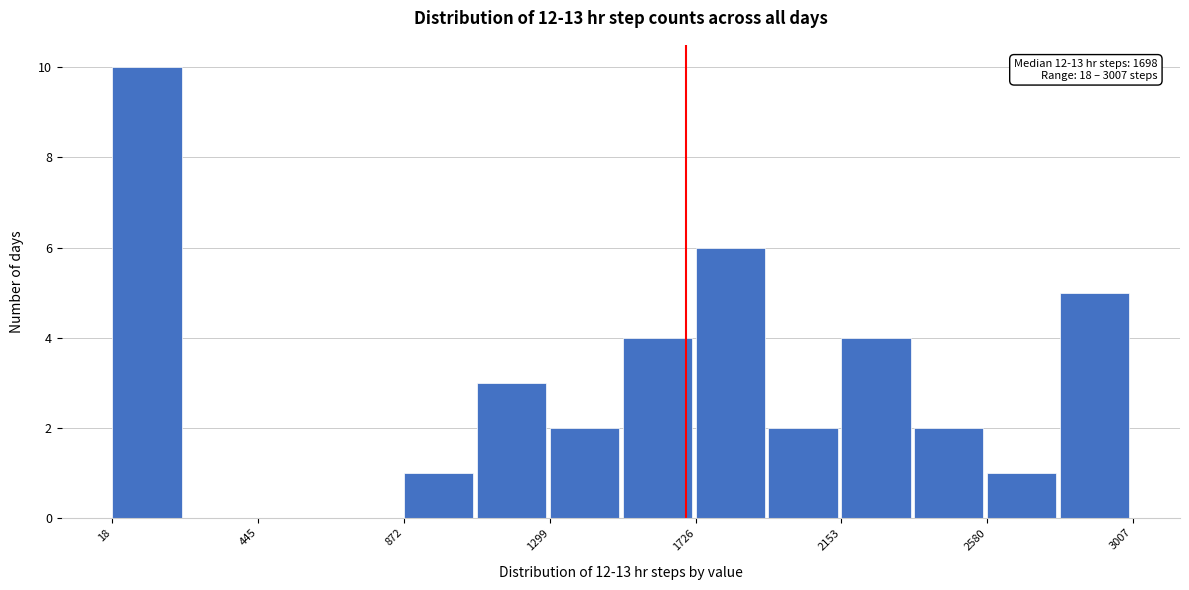

Which range on the x-axis has the tallest bar?

0 to 250